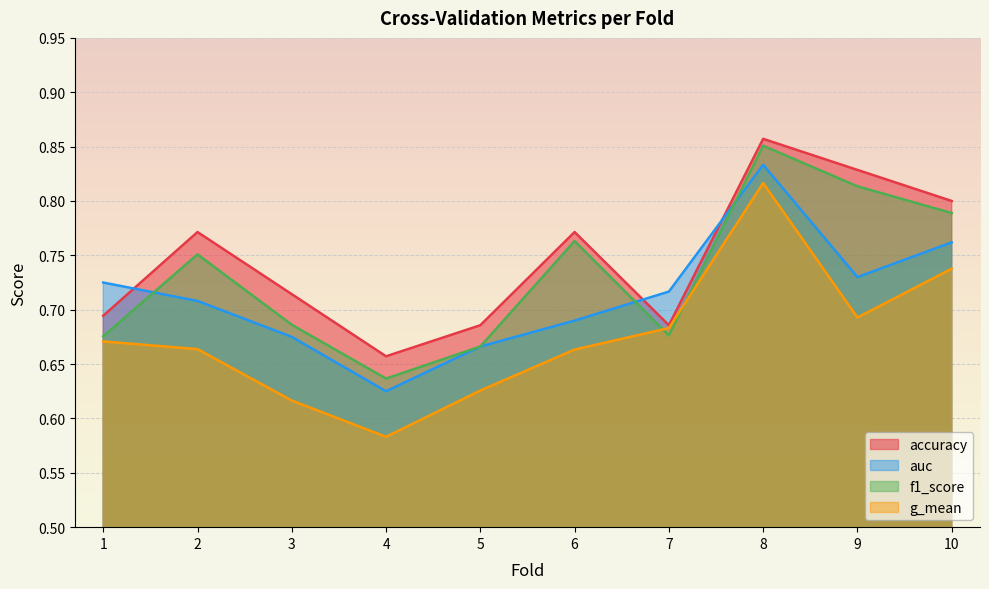

True or false: accuracy and f1_score cross at least once.

False